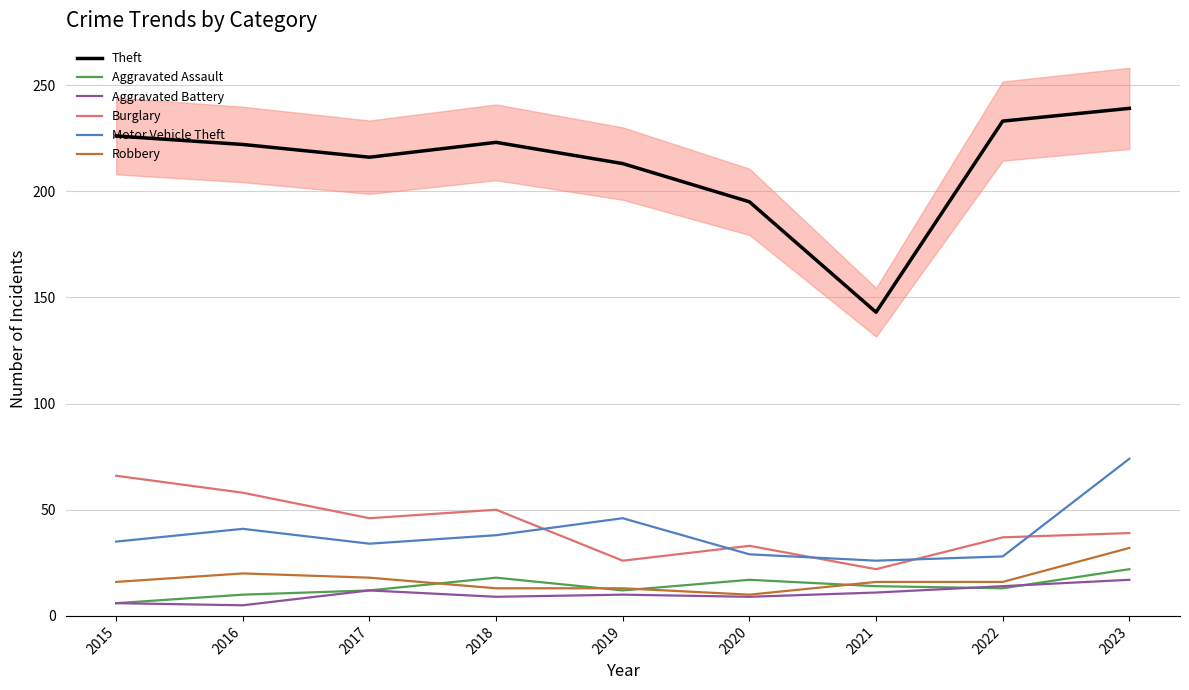

What is the difference between the Aggravated Battery values at 2020 and 2021?

2